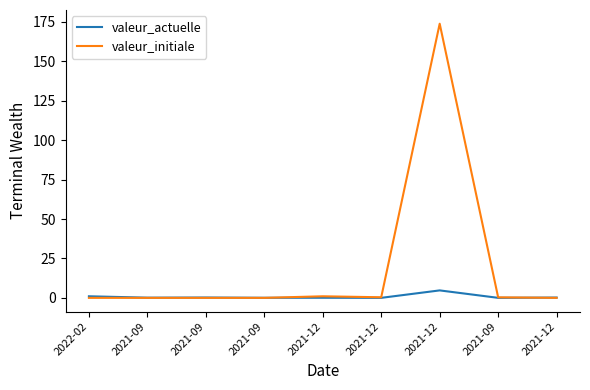

How many interior local valleys does the valeur_initiale series have?

1